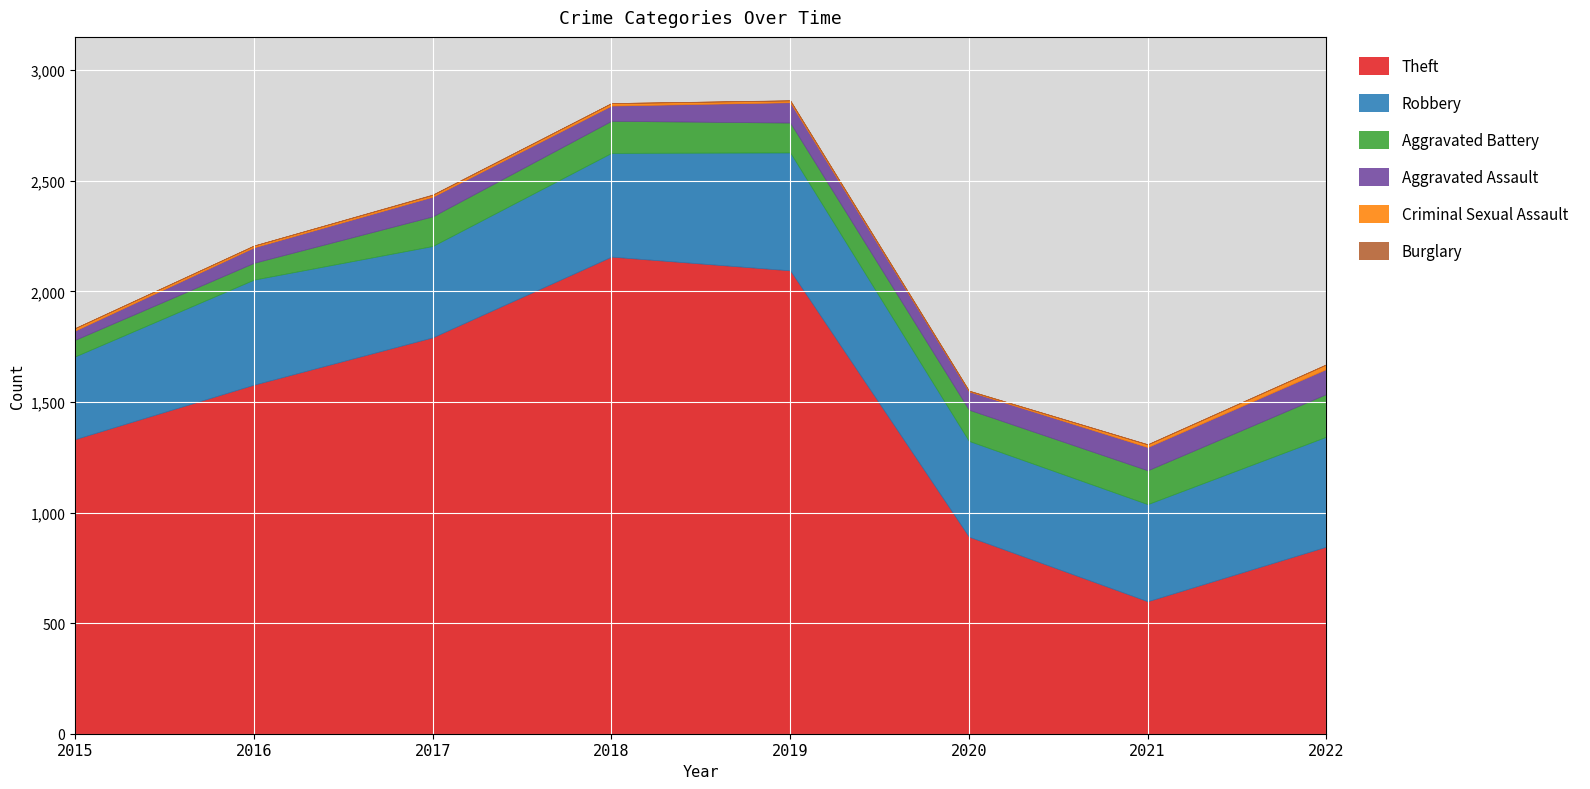

Count the number of categories in the chart.

8